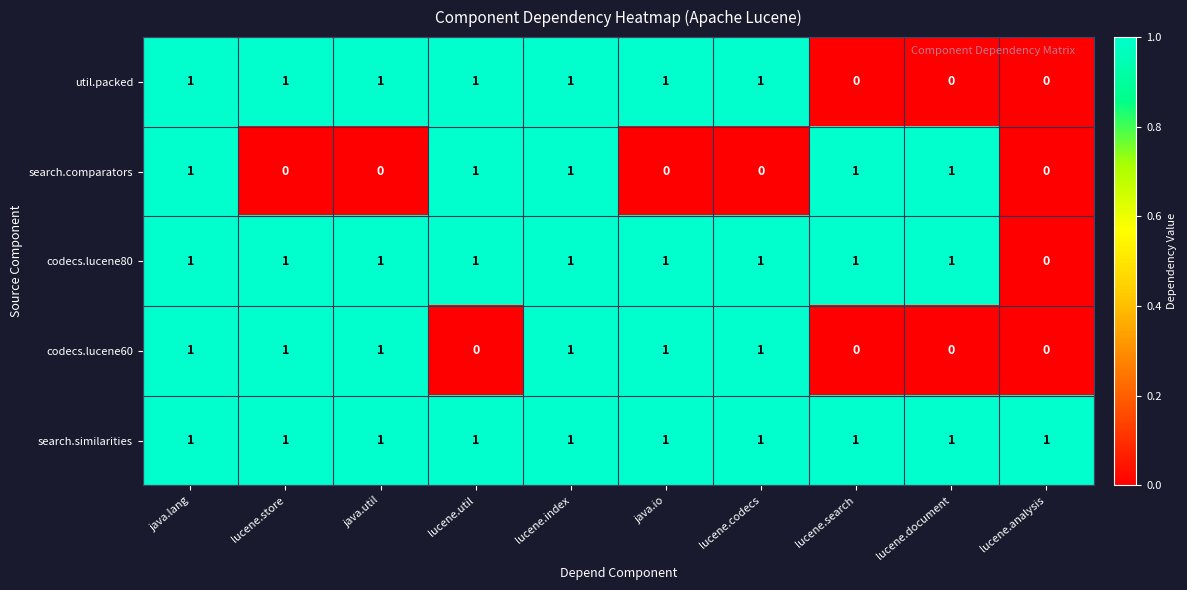

The codecs.lucene80 series shows 1 at lucene.index. True or false?

True